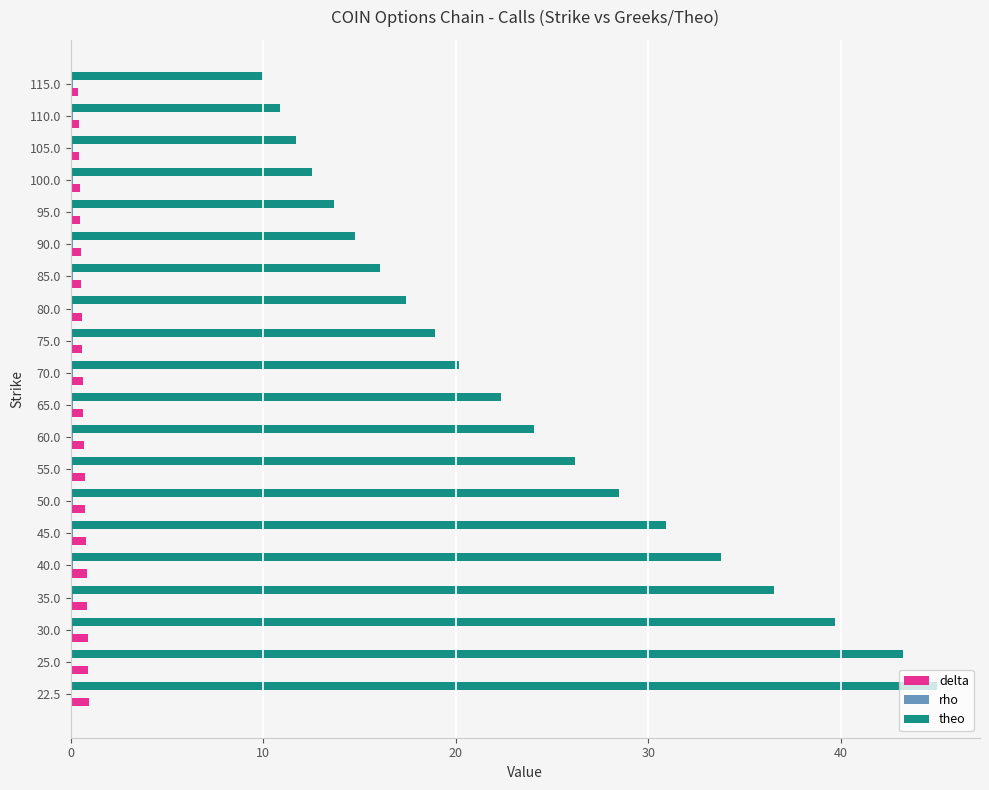

At which label does theo reach its peak?

22.5